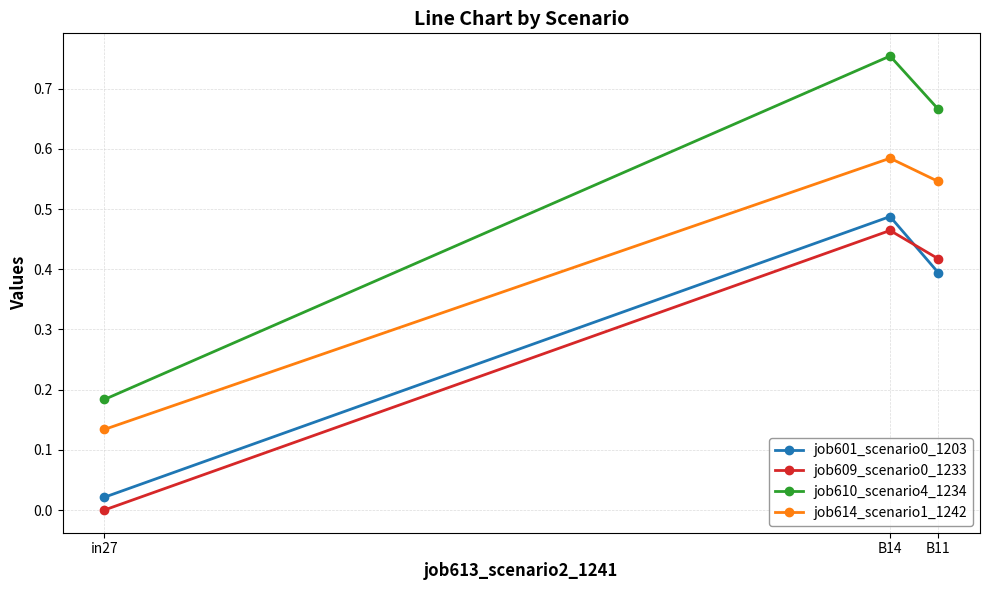

What is the spread (max minus min) of values at B14?

0.3